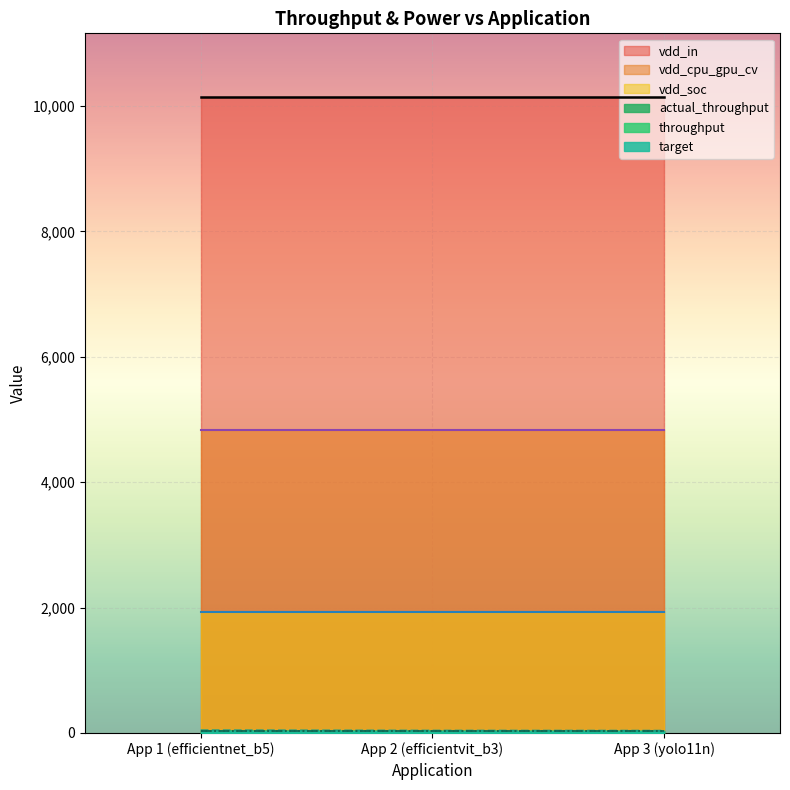

Where is vdd_cpu_gpu_cv nearest to the value 4825?

App 1 (efficientnet_b5)